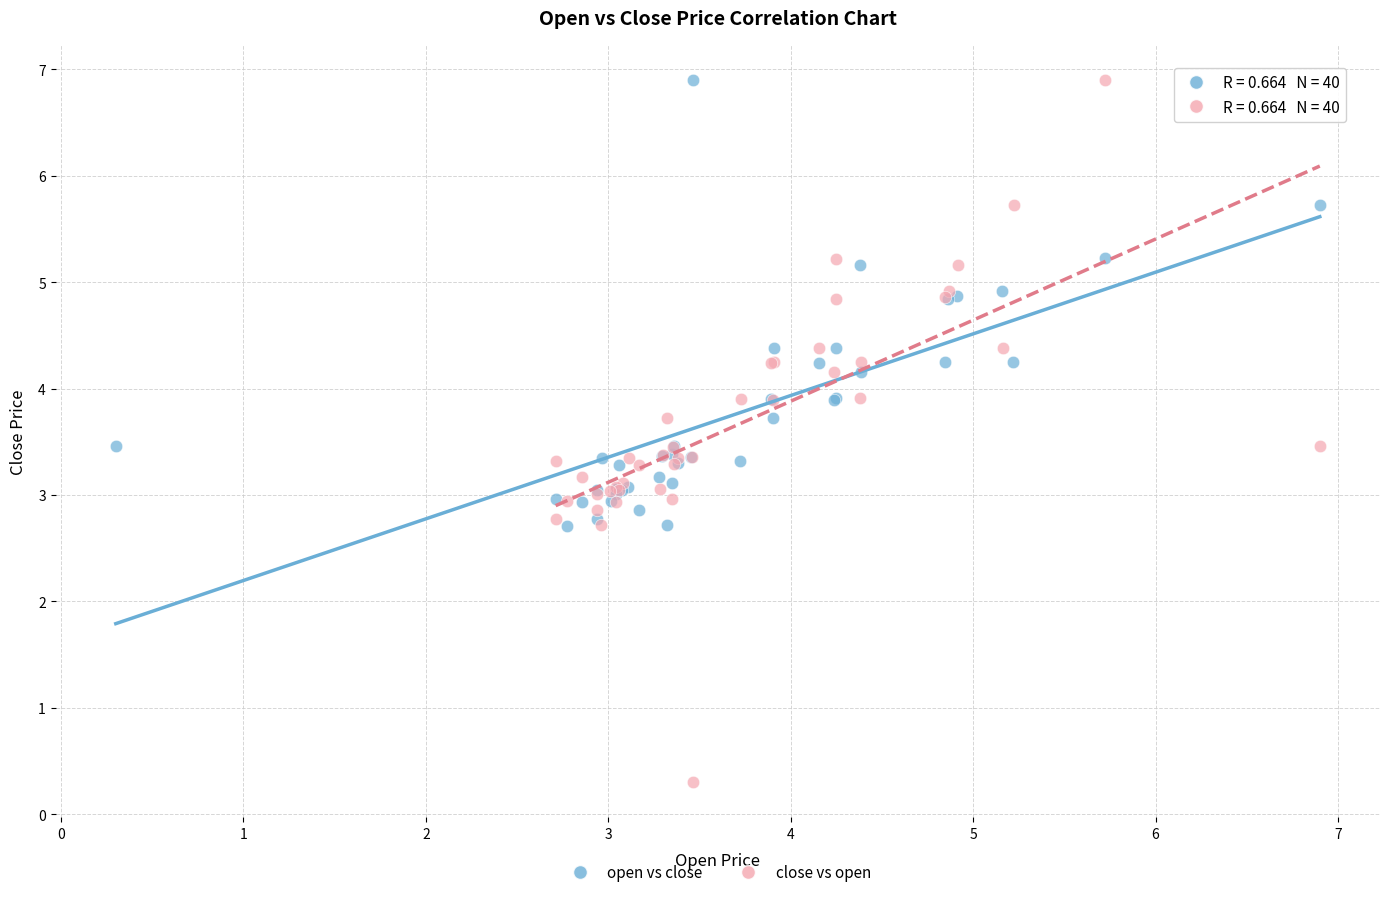

Which series contains the lowest Y value?

close vs open